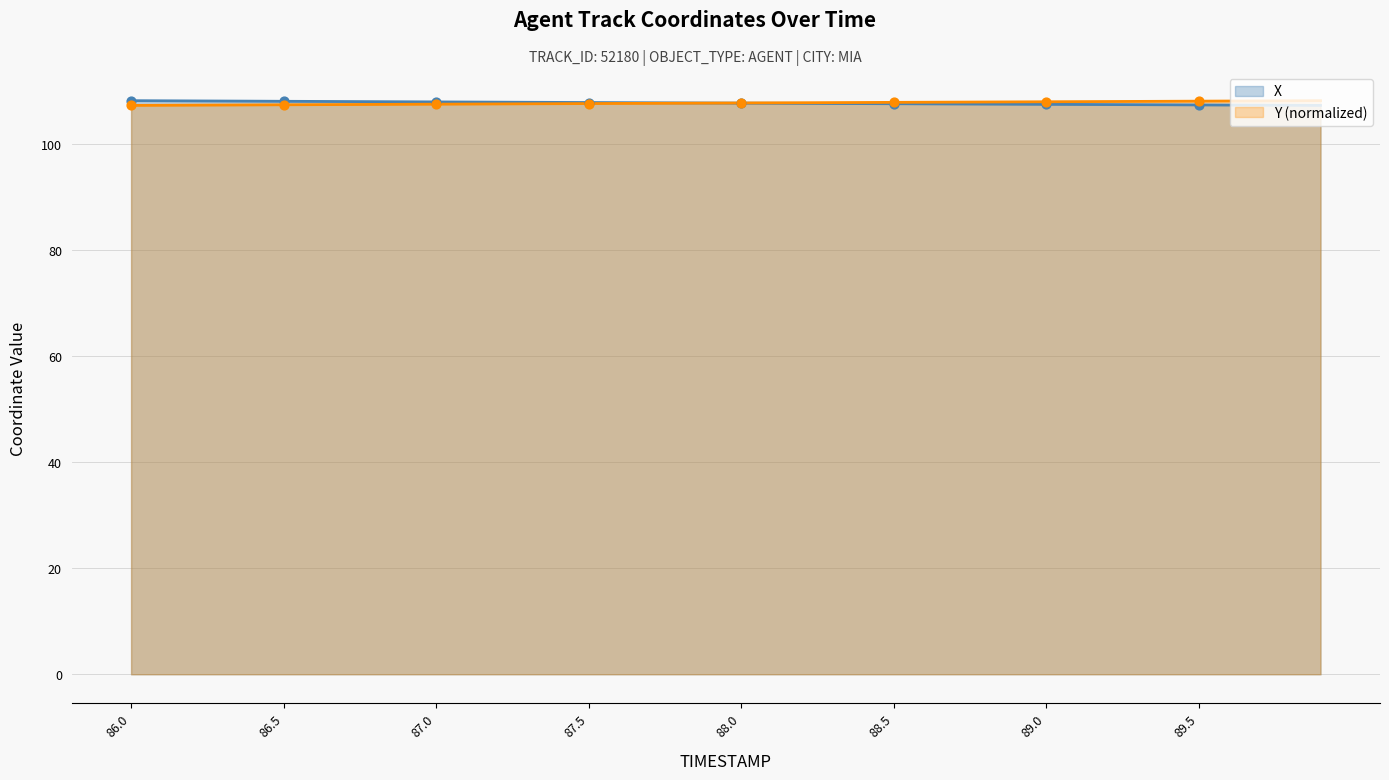

Which series contains the lowest Y value?

X